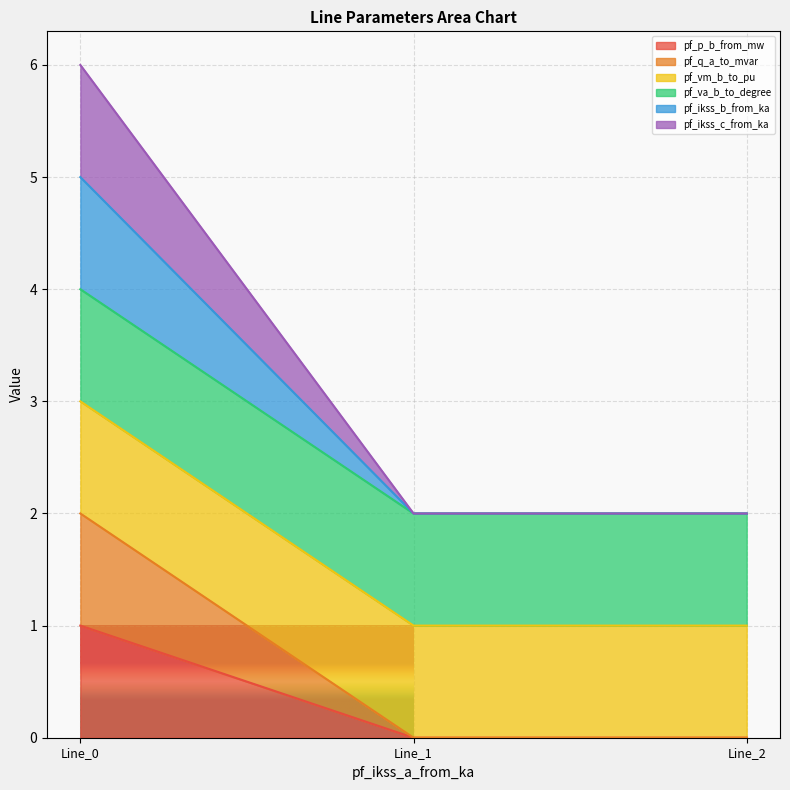

How many distinct data groups are displayed?

6